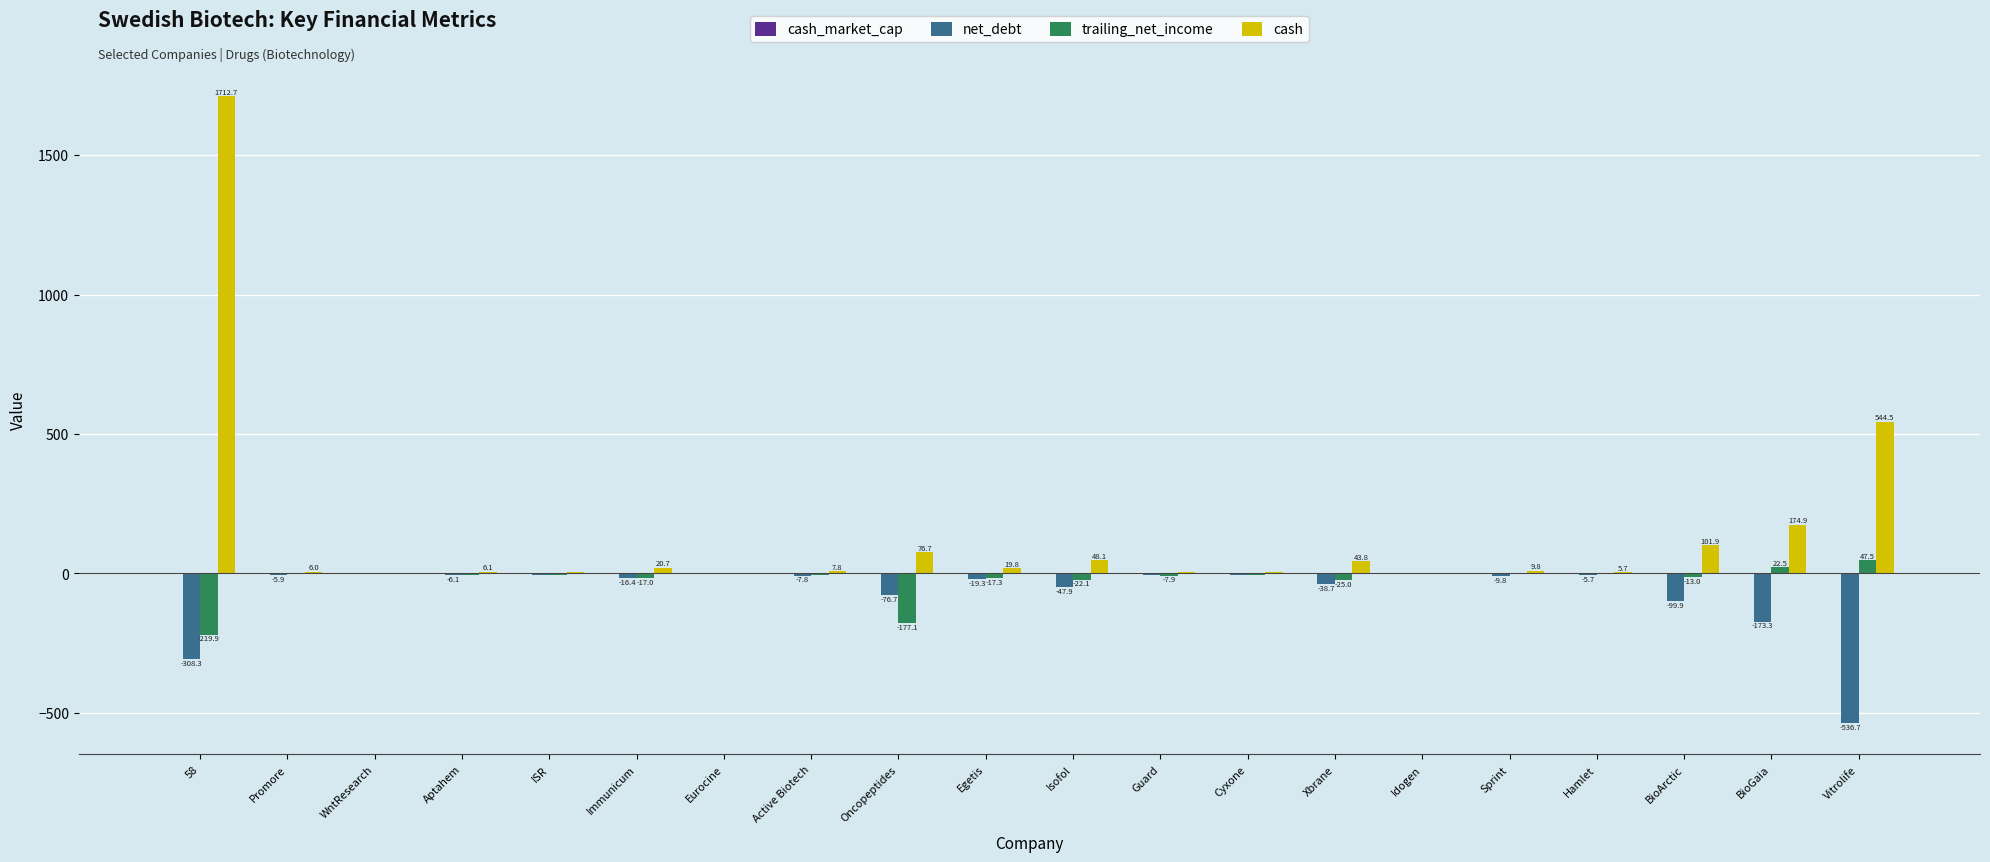

At which category is the sum across all series the highest?

58